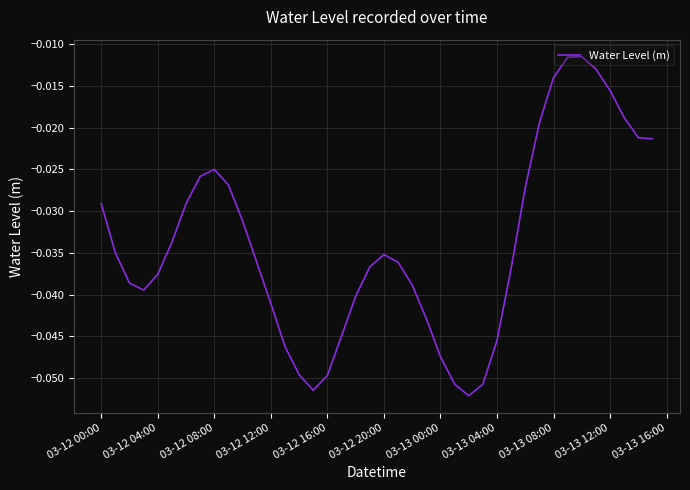

How many lines are shown in the chart?

1